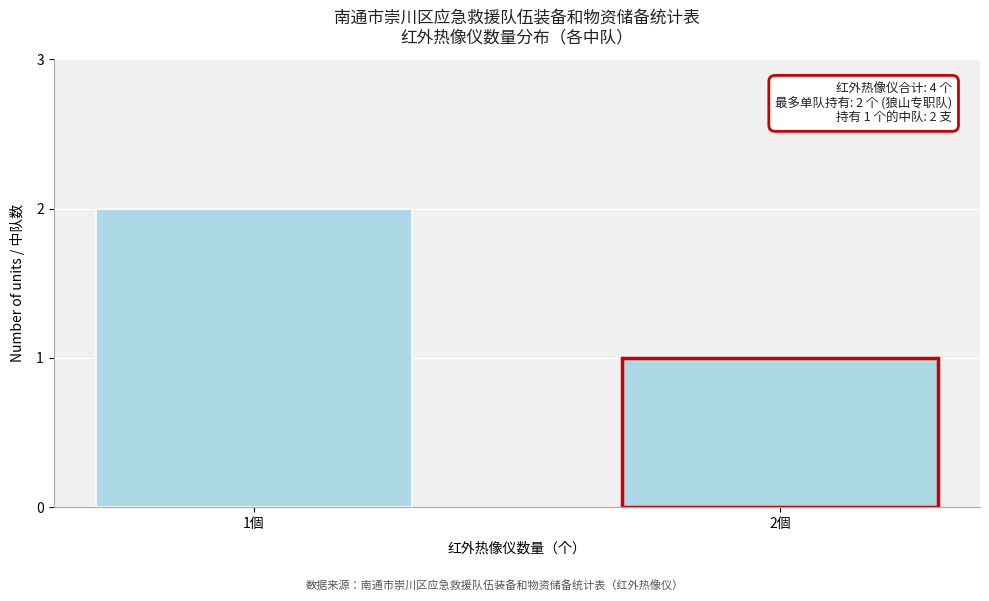

Reading right to left, transcribe all the data shown in this chart.

1	2